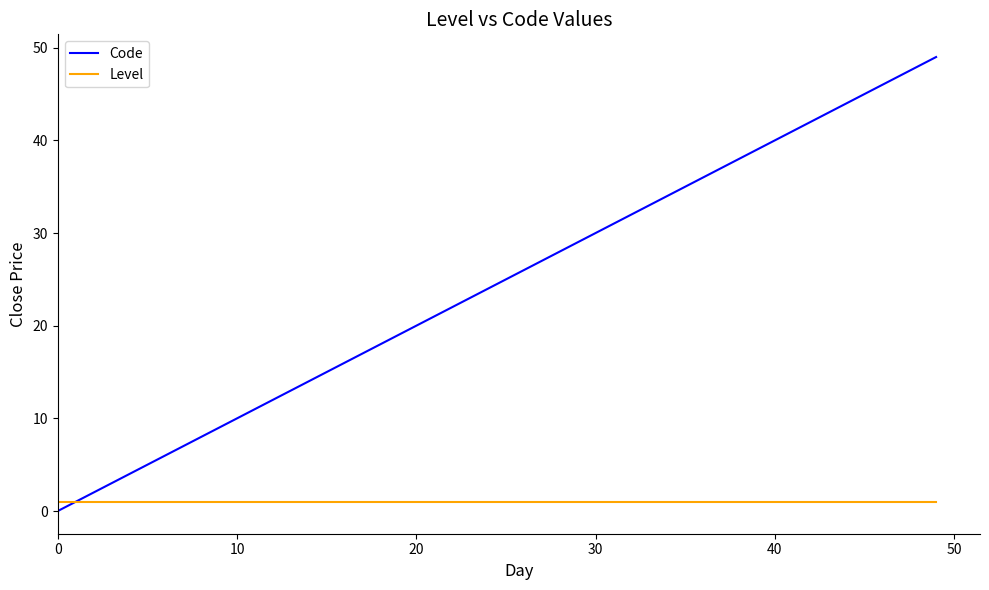

What are all the series names shown in the legend?

Code, Level